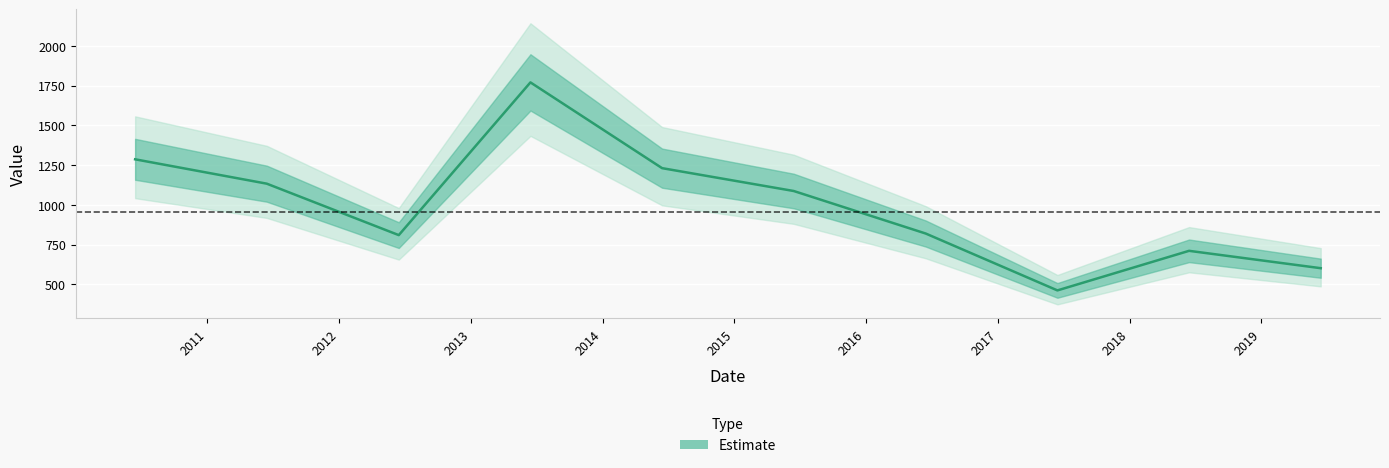

What is the sum of all values?

9912.5